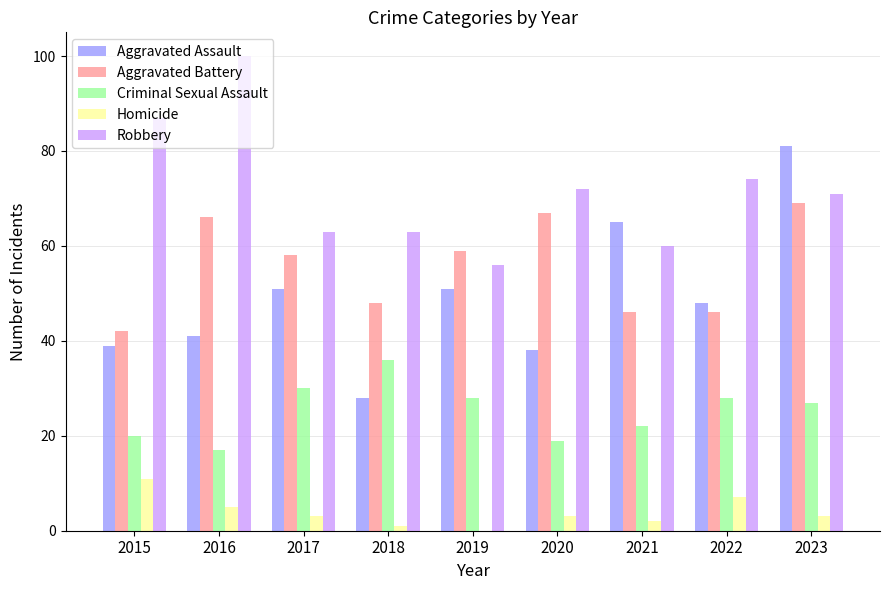

The value of Aggravated Battery at 2021 is 30. True or false?

False